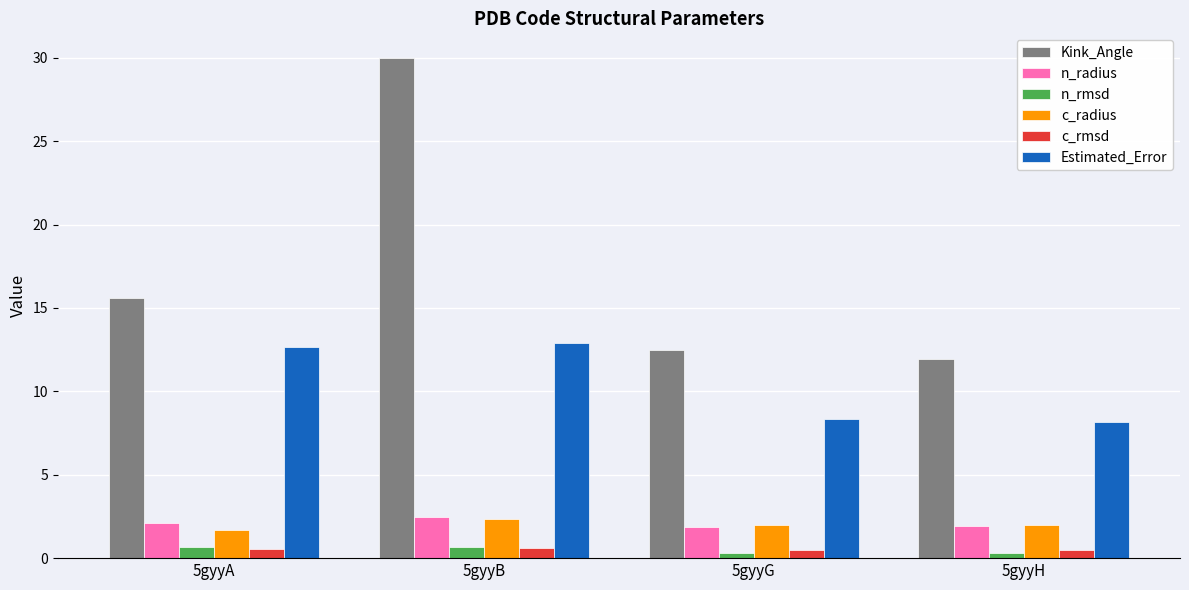

What is the average value of the n_rmsd series?

0.5